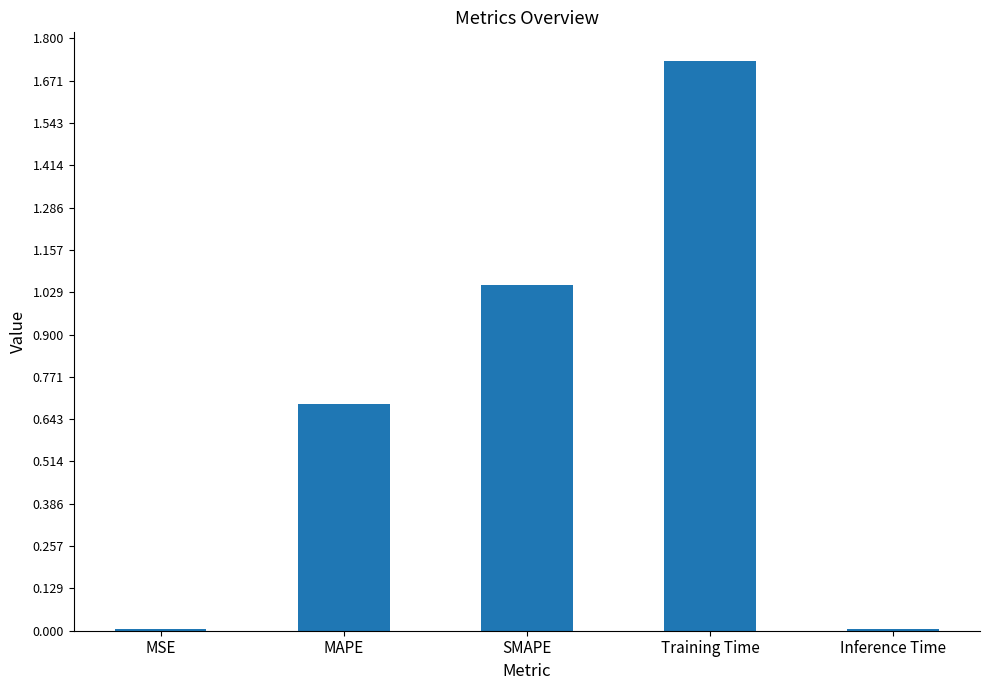

What is the label of the 2nd bar from the right?

Training Time